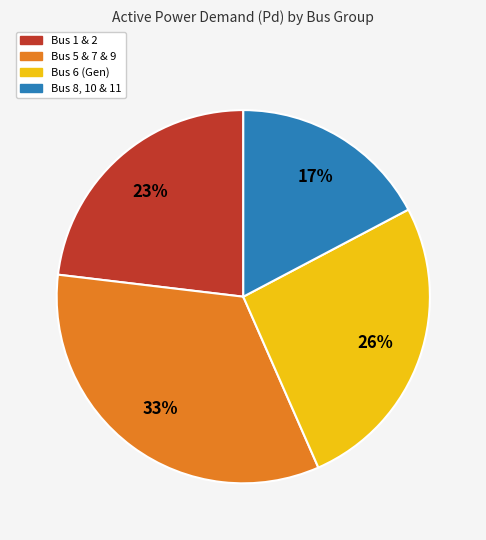

Does any single category account for the majority?

No